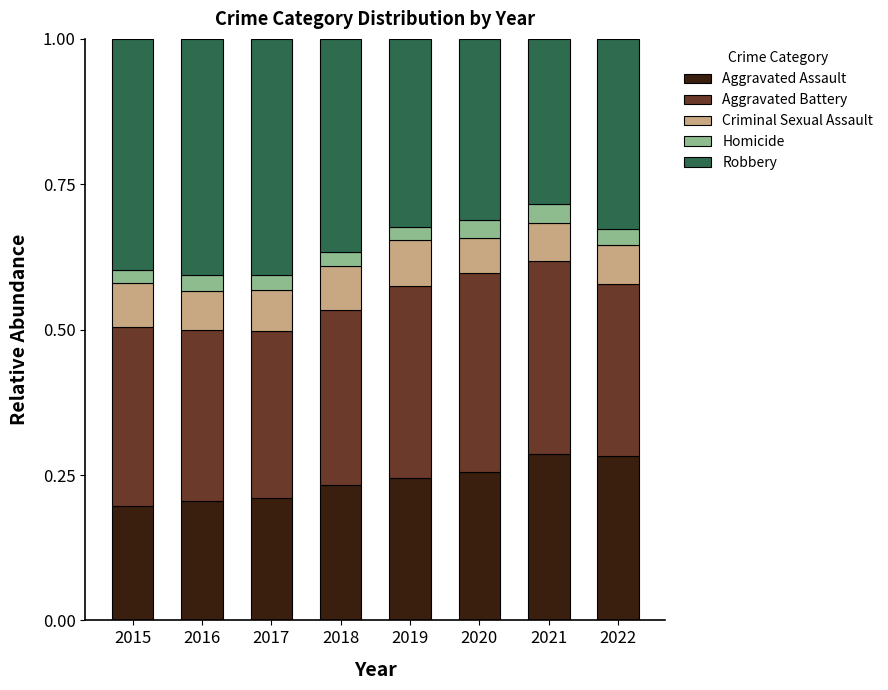

What is the total value across all series at 2019?

1.0